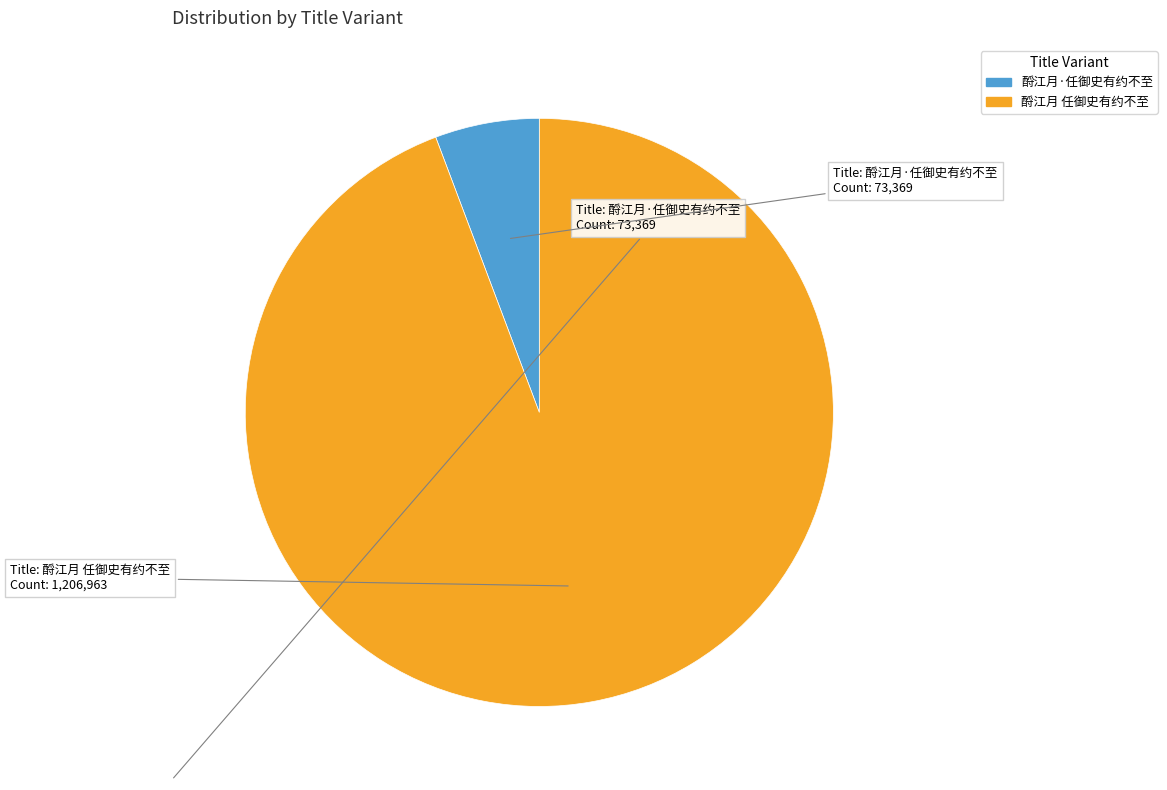

Is it true that 酹江月 任御史有约不至 is 94% of the pie?

True